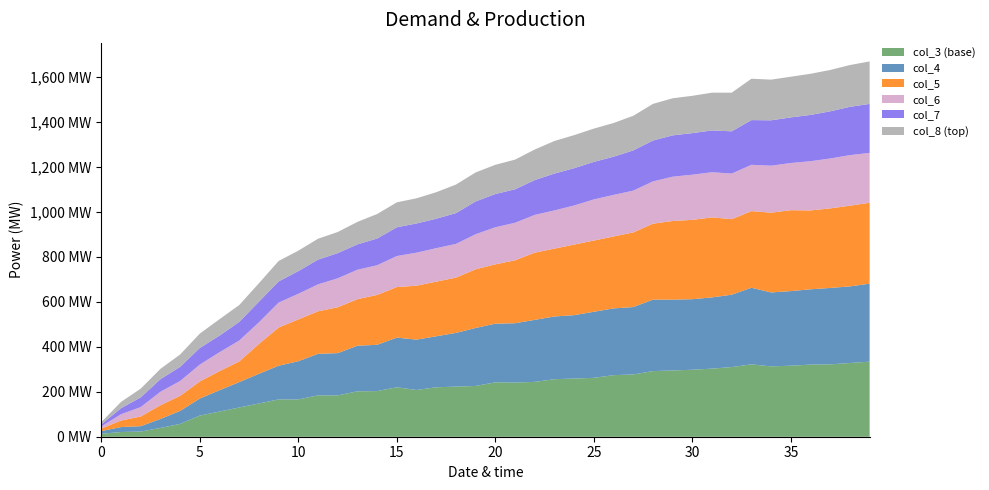

Reading left to right, what are all the values shown in this chart?

col_8: 0=10	1=28	2=39	3=46	4=55	5=64	6=73	7=75	8=82	9=91	10=91	11=93	12=94	13=100	14=109	15=111	16=112	17=118	18=127	19=129	20=130	21=132	22=136	23=145	24=147	25=148	26=150	27=154	28=163	29=165	30=166	31=168	32=172	33=184	34=181	35=181	36=183	37=184	38=186	39=189
col_7: 0=9	1=27	2=43	3=56	4=63	5=74	6=74	7=83	8=92	9=94	10=101	11=110	12=112	13=113	14=119	15=128	16=130	17=131	18=137	19=146	20=148	21=149	22=155	23=164	24=166	25=167	26=170	27=179	28=182	29=184	30=185	31=186	32=188	33=199	34=202	35=203	36=206	37=210	38=215	39=218
col_6: 0=10	1=28	2=42	3=60	4=66	5=75	6=84	7=93	8=96	9=111	10=114	11=120	12=129	13=131	14=132	15=138	16=147	17=149	18=150	19=156	20=165	21=167	22=168	23=170	24=174	25=183	26=185	27=186	28=188	29=197	30=201	31=201	32=203	33=206	34=209	35=210	36=219	37=222	38=225	39=222
col_5: 0=11	1=29	2=43	3=61	4=67	5=76	6=85	7=92	8=133	9=170	10=186	11=189	12=204	13=207	14=222	15=225	16=240	17=243	18=246	19=261	20=264	21=280	22=299	23=302	24=314	25=317	26=320	27=332	28=338	29=350	30=353	31=356	32=336	33=341	34=355	35=360	36=351	37=354	38=359	39=360
col_4: 0=12	1=22	2=24	3=40	4=58	5=76	6=95	7=113	8=132	9=150	10=170	11=185	12=188	13=203	14=206	15=221	16=224	17=227	18=239	19=258	20=261	21=264	22=276	23=279	24=282	25=294	26=297	27=300	28=318	29=315	30=314	31=317	32=322	33=341	34=329	35=332	36=335	37=340	38=341	39=347
col_3: 0=13	1=21	2=23	3=39	4=57	5=94	6=112	7=130	8=148	9=166	10=166	11=184	12=184	13=202	14=203	15=220	16=208	17=220	18=223	19=226	20=242	21=241	22=244	23=256	24=259	25=262	26=274	27=277	28=292	29=295	30=298	31=303	32=310	33=322	34=313	35=316	36=321	37=322	38=328	39=334